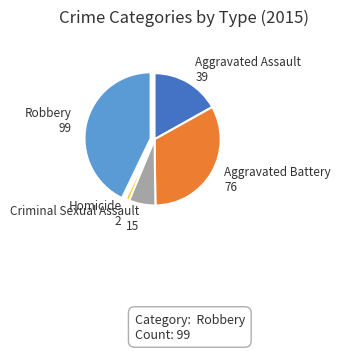

Combined, do Criminal Sexual Assault and Robbery account for over 50%?

No